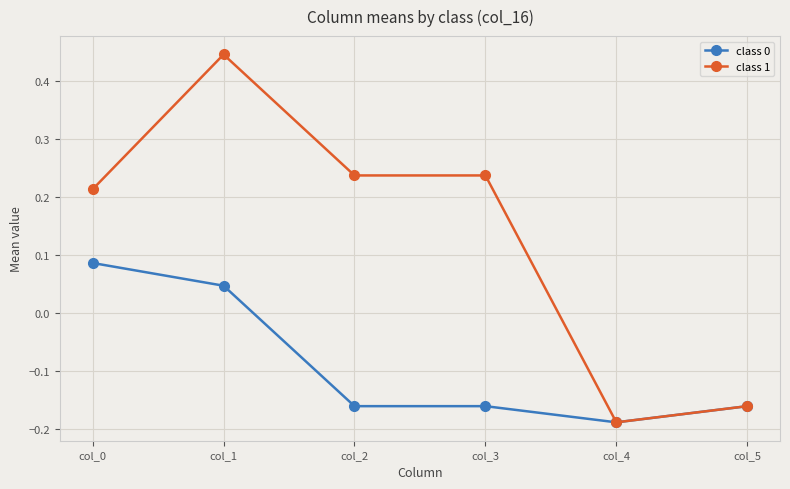

How many class 0 values are between 0 and 1?

2